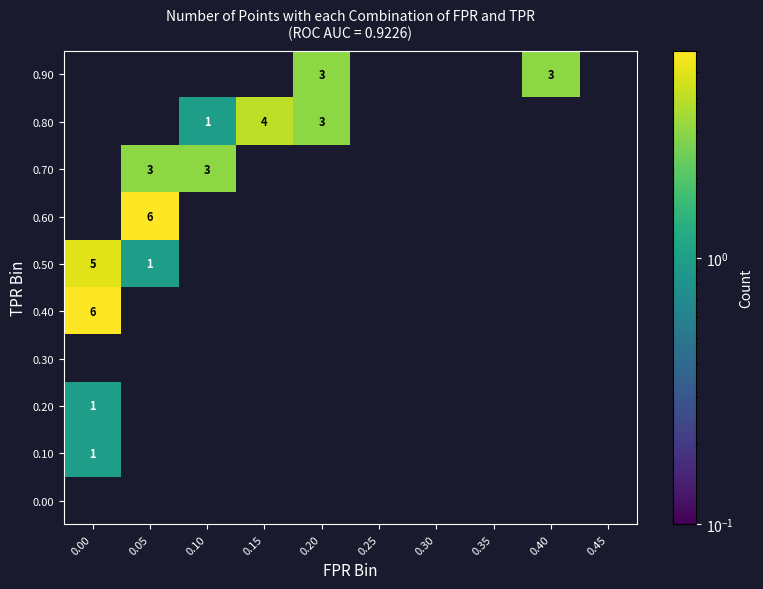

Count the 0.70 values in the range 0 to 1.

8